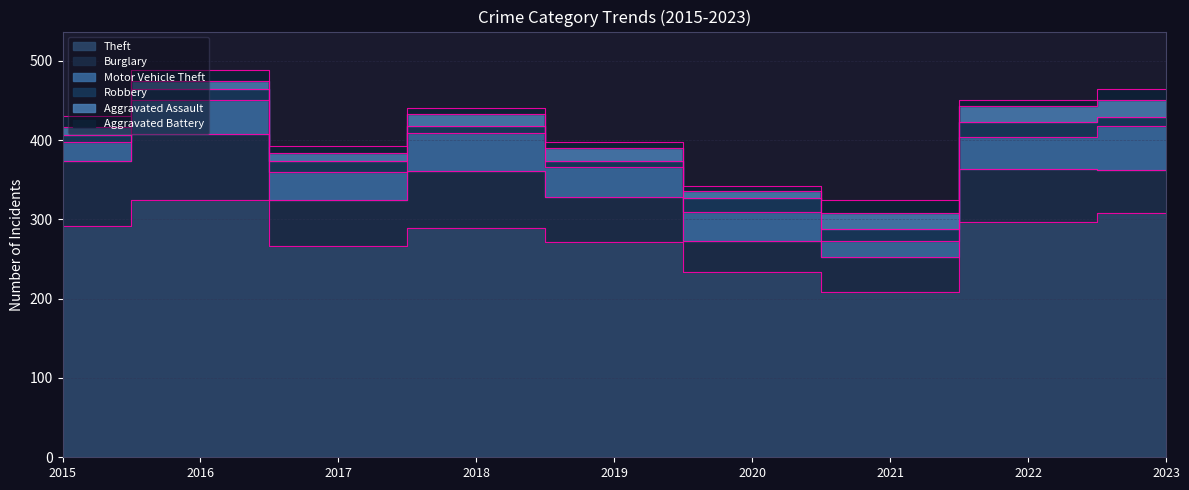

Reading left to right, what are all the values shown in this chart?

Theft: 2015=292	2016=325	2017=267	2018=289	2019=271	2020=234	2021=209	2022=297	2023=308
Burglary: 2015=81	2016=83	2017=58	2018=72	2019=57	2020=39	2021=43	2022=66	2023=54
Motor Vehicle Theft: 2015=25	2016=42	2017=35	2018=48	2019=38	2020=36	2021=21	2022=41	2023=56
Robbery: 2015=8	2016=14	2017=13	2018=9	2019=8	2020=18	2021=15	2022=19	2023=11
Aggravated Assault: 2015=11	2016=11	2017=11	2018=15	2019=16	2020=9	2021=20	2022=20	2023=21
Aggravated Battery: 2015=13	2016=13	2017=9	2018=7	2019=7	2020=6	2021=17	2022=7	2023=14